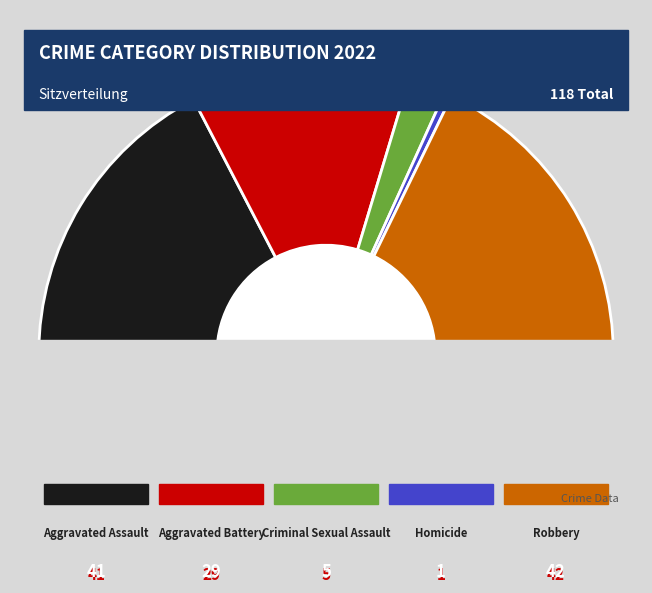

What is the total percentage of Aggravated Battery and Homicide?

25.4%